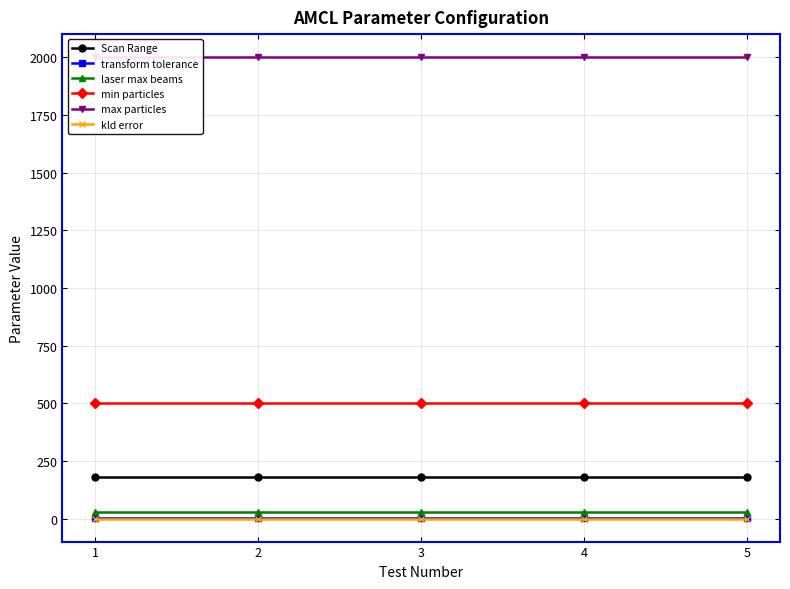

List the labels in order of Scan Range value, smallest first.

1, 2, 3, 4, 5